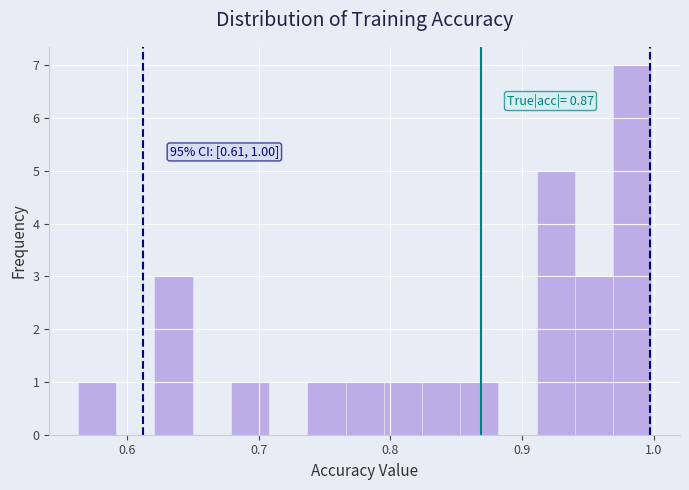

Around what value on the x-axis is the tallest bar? Give the approximate position of its centre, as read against the axis.

0.98